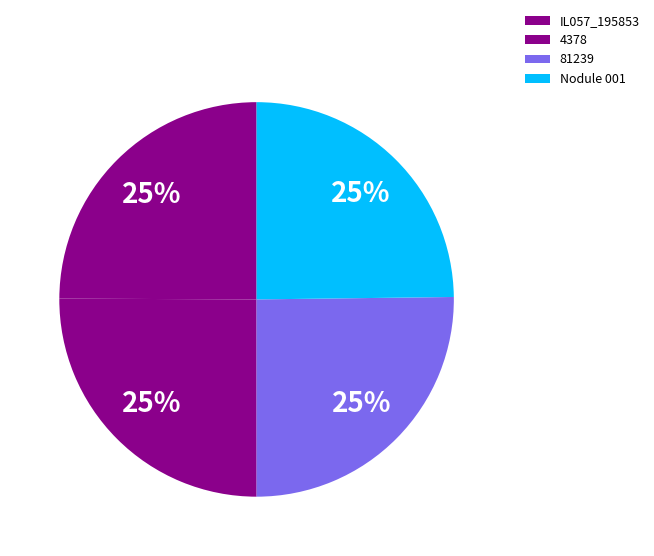

Is there a majority slice in this chart?

No